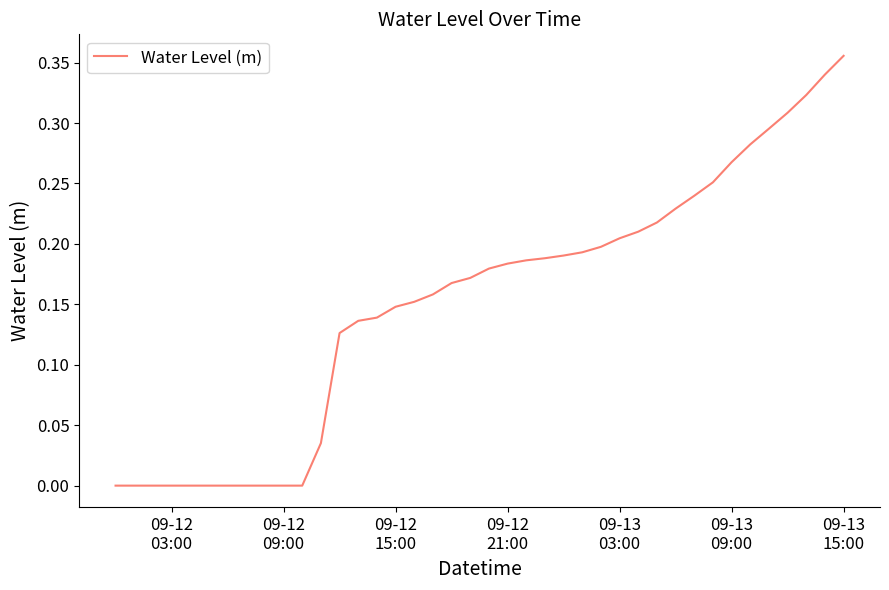

Does the chart display data point markers on the line(s)?

No